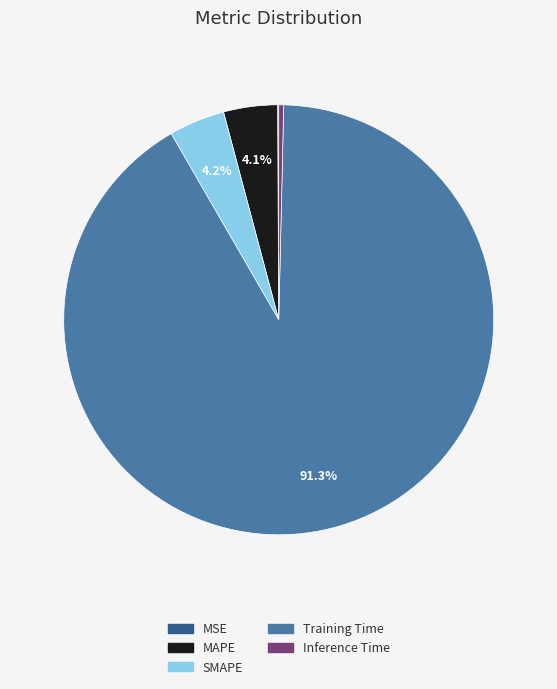

Which category accounts for the majority?

Training Time